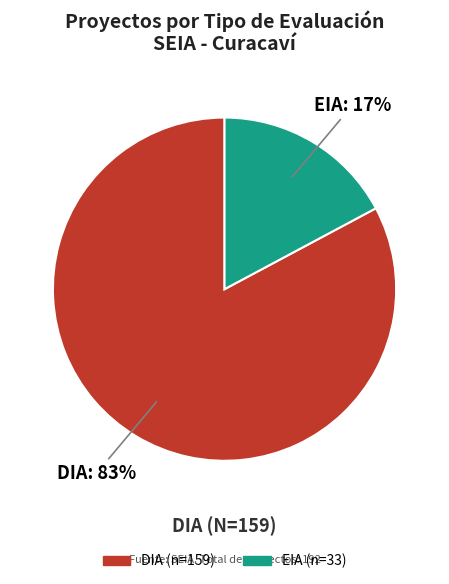

To the nearest percent, what portion does EIA represent?

17%